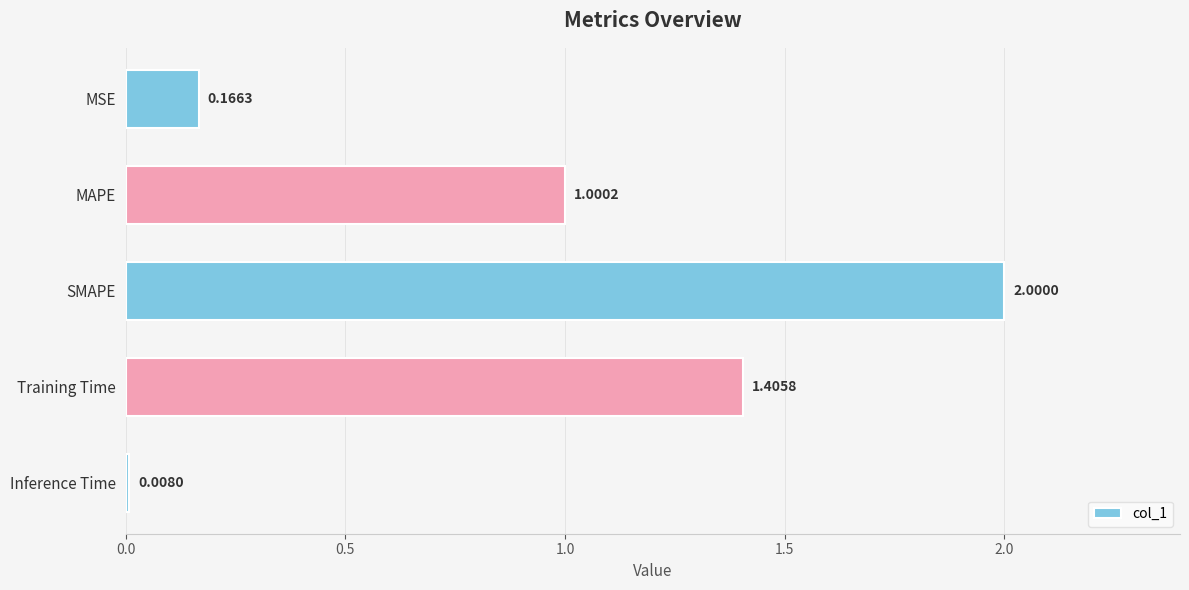

Which has a higher value, SMAPE or Inference Time?

SMAPE